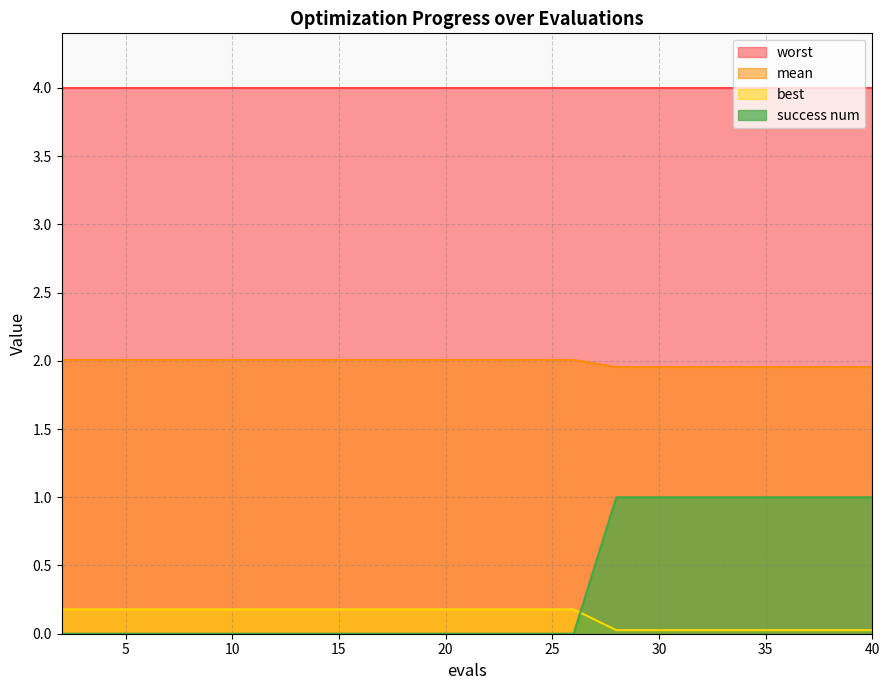

At which category is the sum across all series the highest?

28